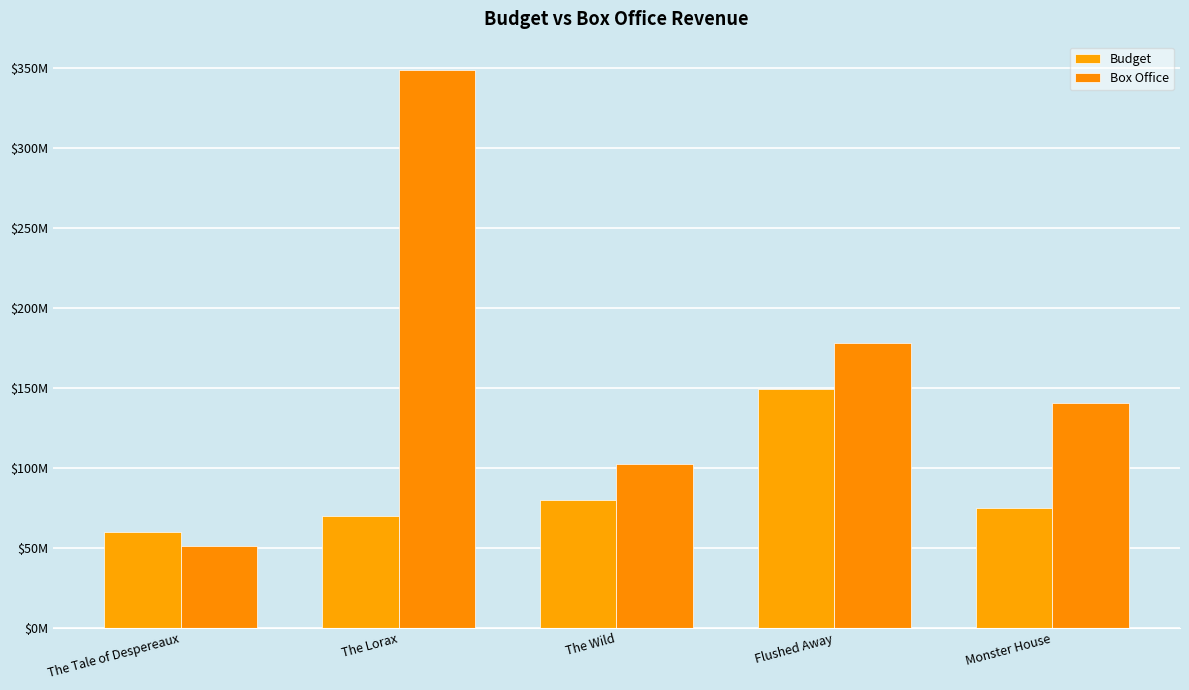

What is the label of the 2nd bar from the left?

The Lorax